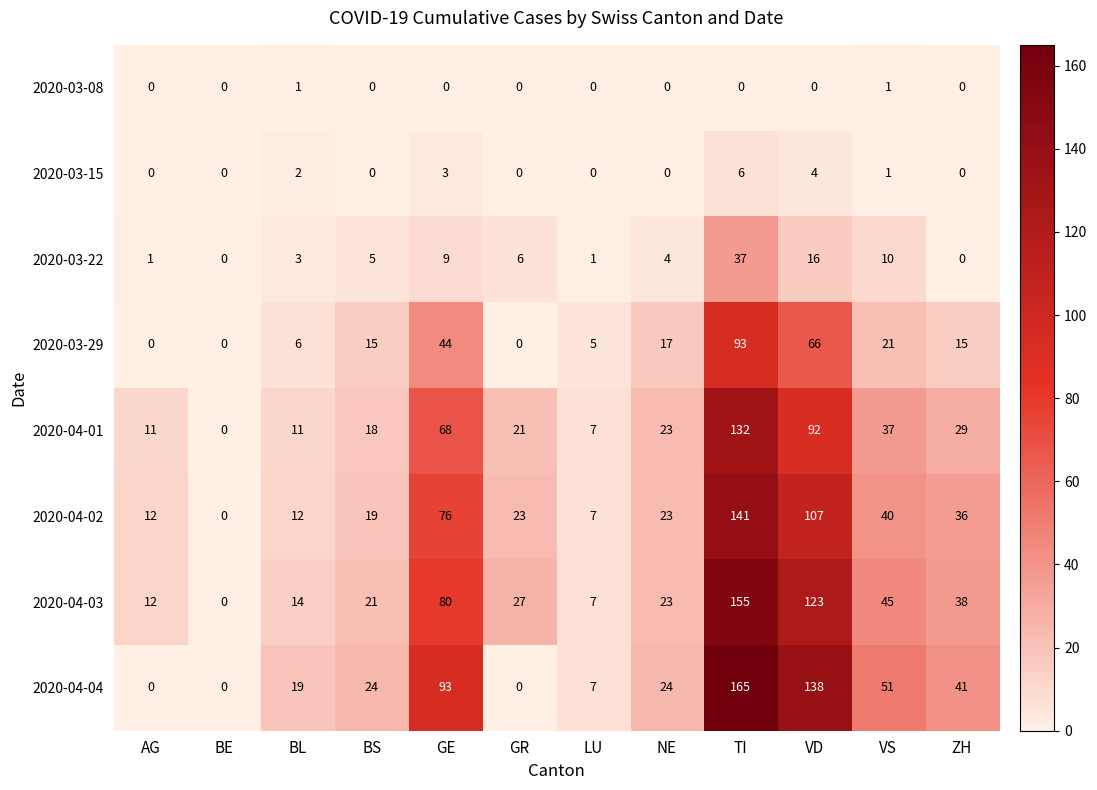

At which label is 2020-03-15 closest to 3?

GE